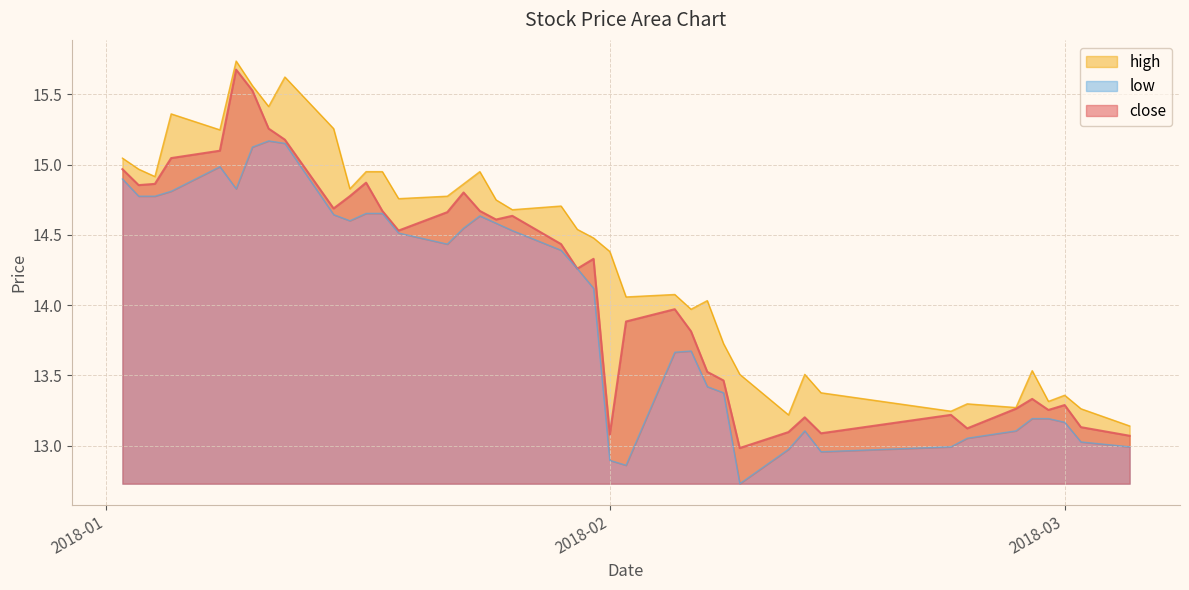

What is the difference between the low values at 2018-01-19 and 2018-02-26?

1.4